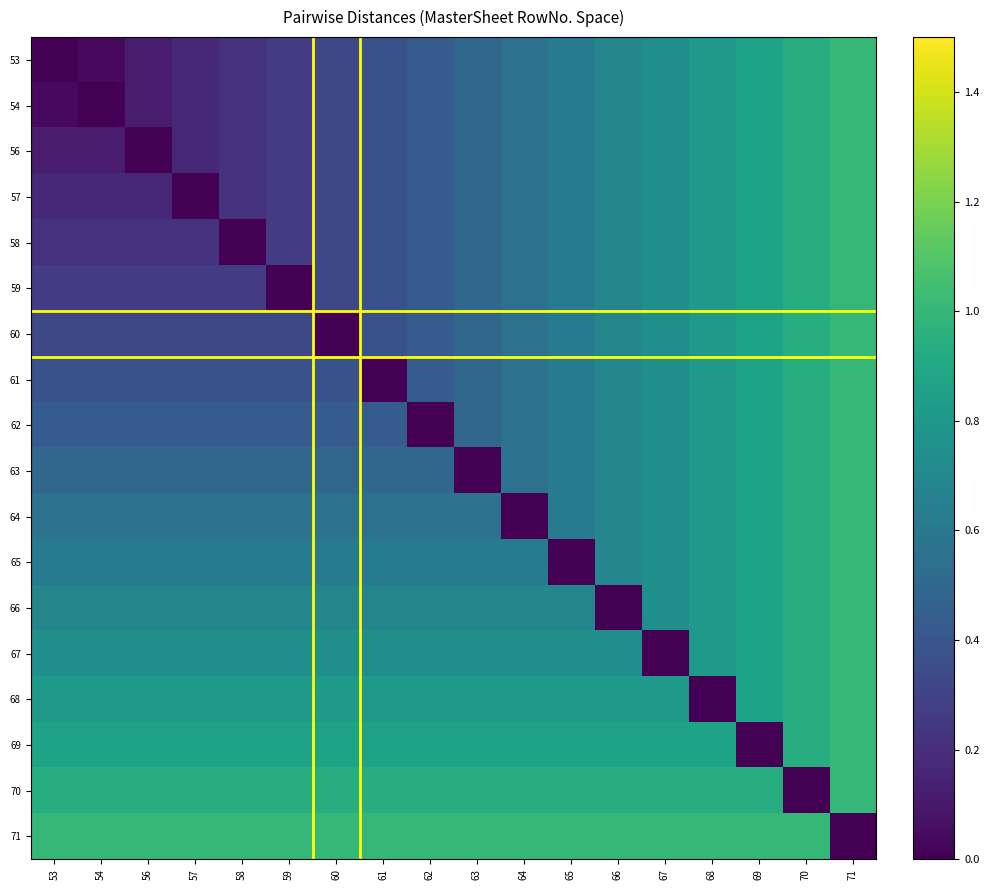

What is the maximum value shown in the chart?

1.0